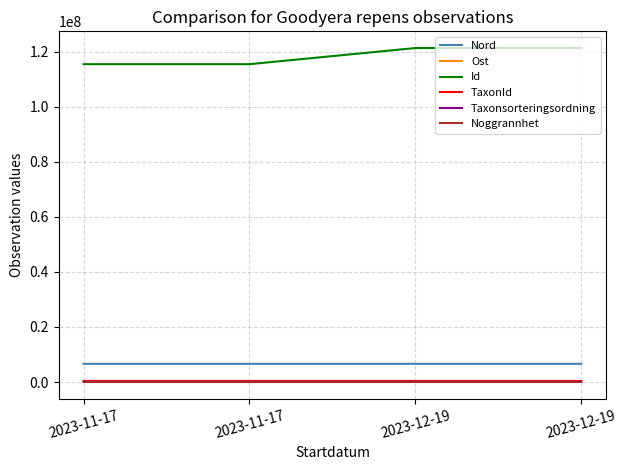

What are all the series names shown in the legend?

Nord, Ost, Id, TaxonId, Taxonsorteringsordning, Noggrannhet